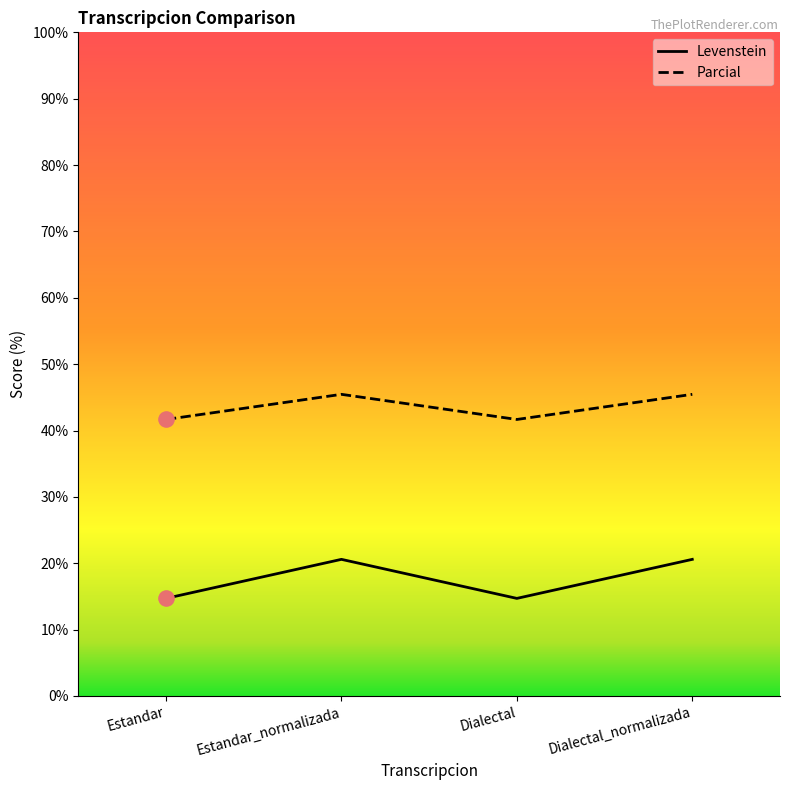

At which category is the sum across all series the highest?

Estandar_normalizada